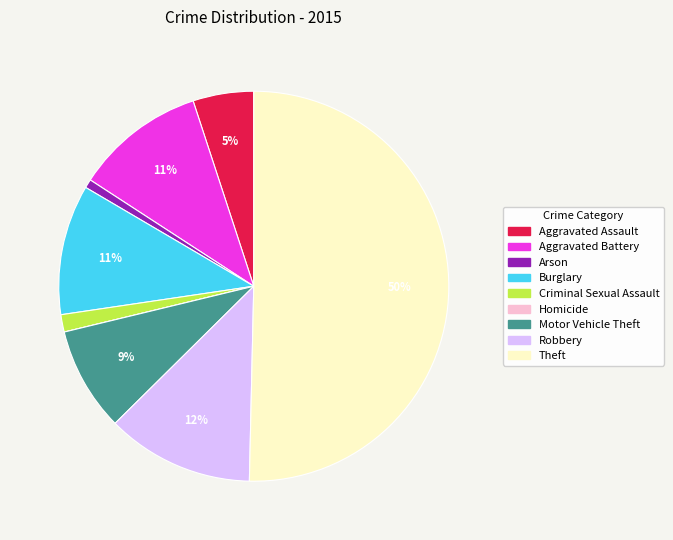

Which slice is the largest?

Theft